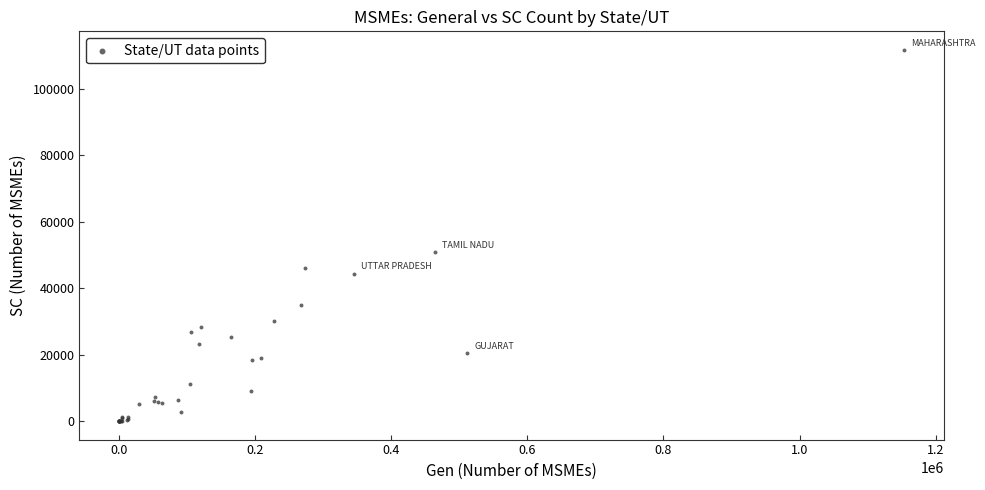

What Y value in the scatter plot is closest to 55849?

50905